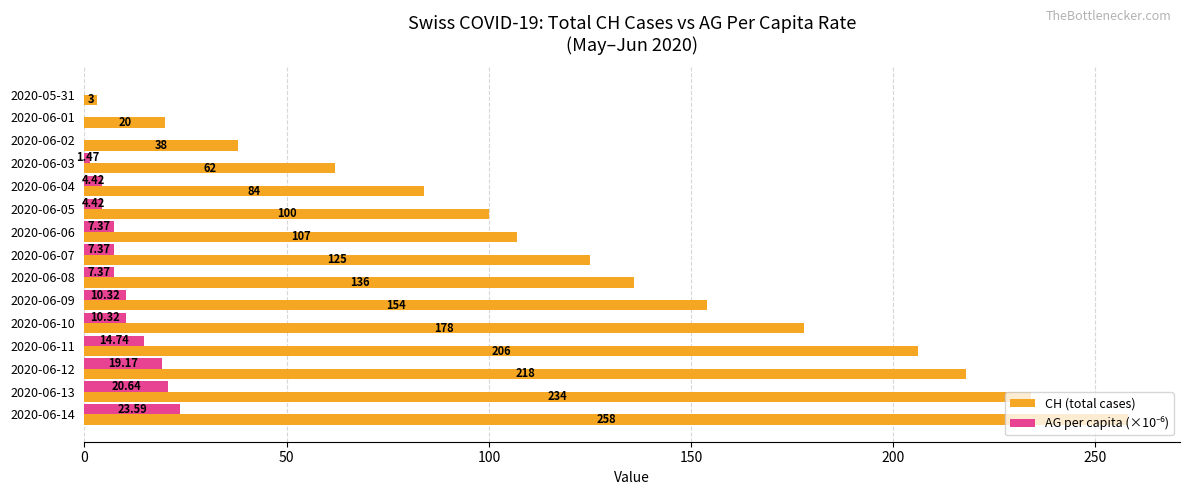

What is the average value of the CH (total cases) series?

128.2